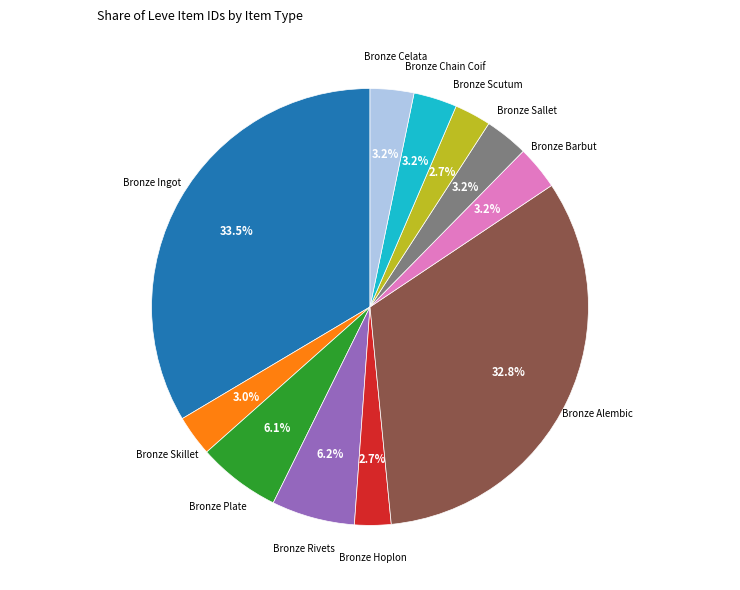

Does any single category account for the majority?

No